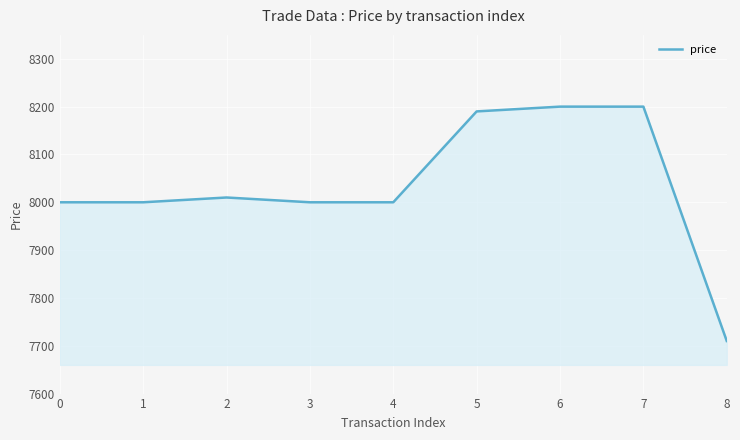

True or false: the data shows 8000 at 0.

True